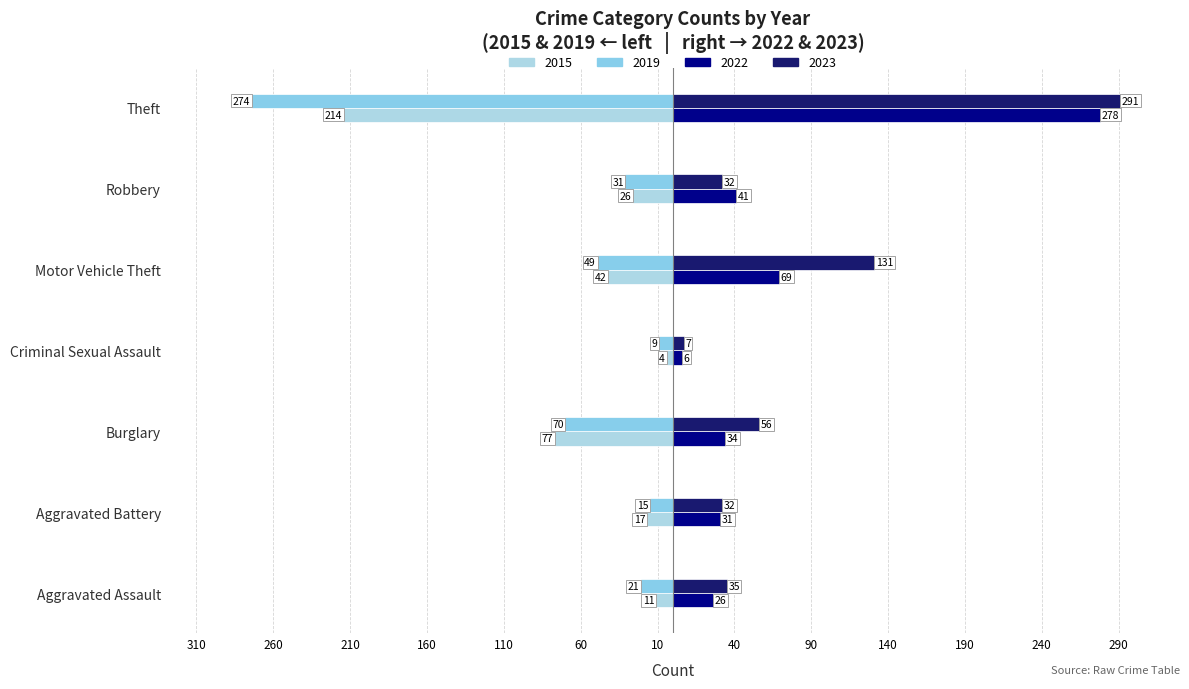

Count the number of data series in this chart.

4